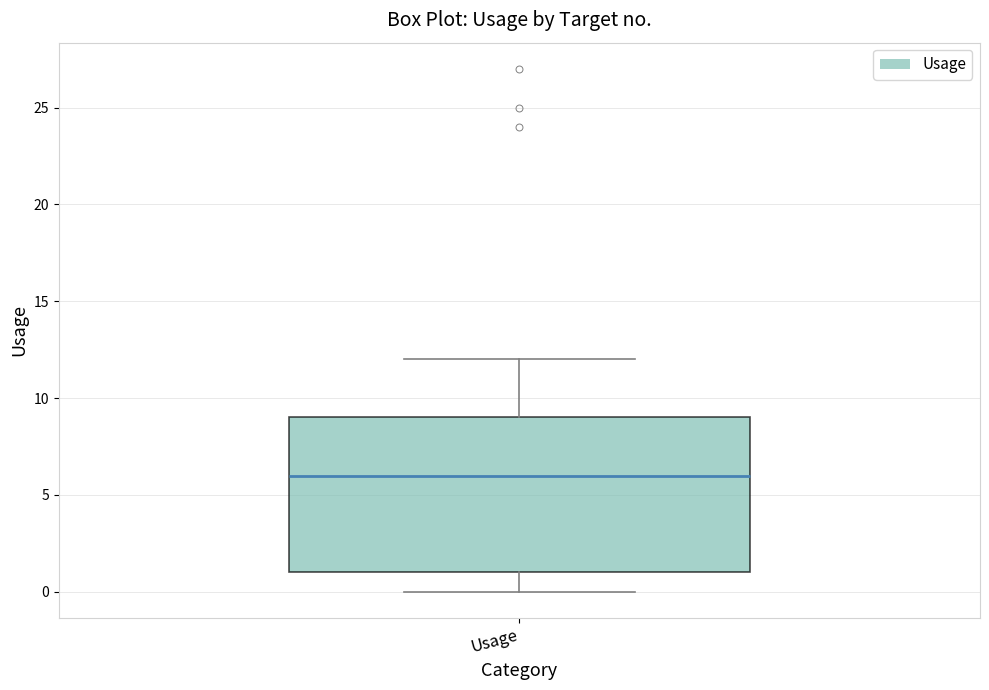

Read this box plot against the y-axis: the position of the median line, the range covered by the box, and the ends of both whiskers. The values are not printed on the chart, so give them approximately, as read against the axis.

median 6, box 1 to 9, whiskers 0 to 12